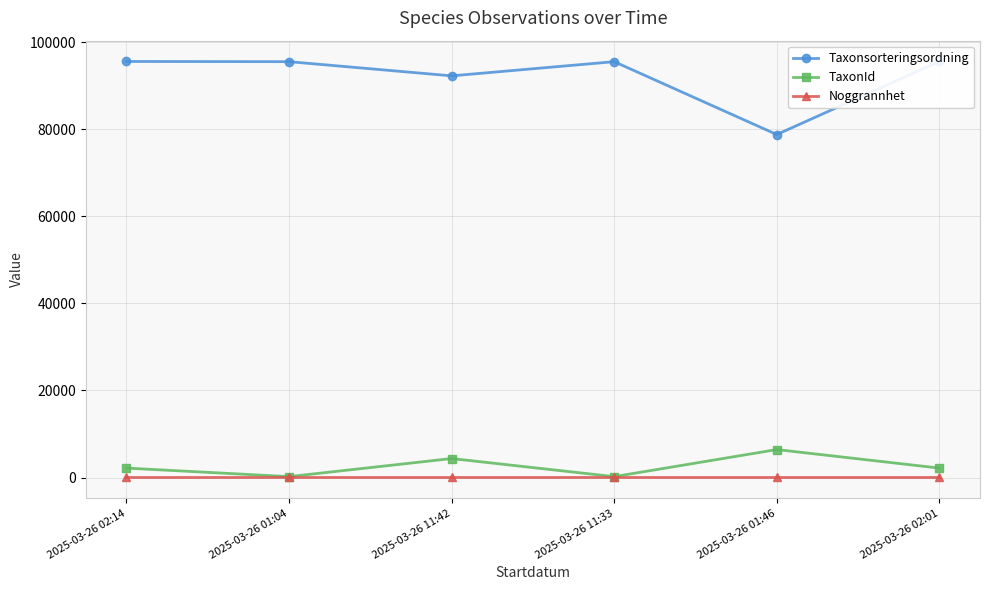

Reading left to right, what are all the values shown in this chart?

Taxonsorteringsordning: 2025-03-26 02:14=95598	2025-03-26 01:04=95551	2025-03-26 11:42=92293	2025-03-26 11:33=95551	2025-03-26 01:46=78810	2025-03-26 02:01=95598
TaxonId: 2025-03-26 02:14=2170	2025-03-26 01:04=210	2025-03-26 11:42=4364	2025-03-26 11:33=210	2025-03-26 01:46=6425	2025-03-26 02:01=2170
Noggrannhet: 2025-03-26 02:14=20	2025-03-26 01:04=20	2025-03-26 11:42=20	2025-03-26 11:33=20	2025-03-26 01:46=20	2025-03-26 02:01=20